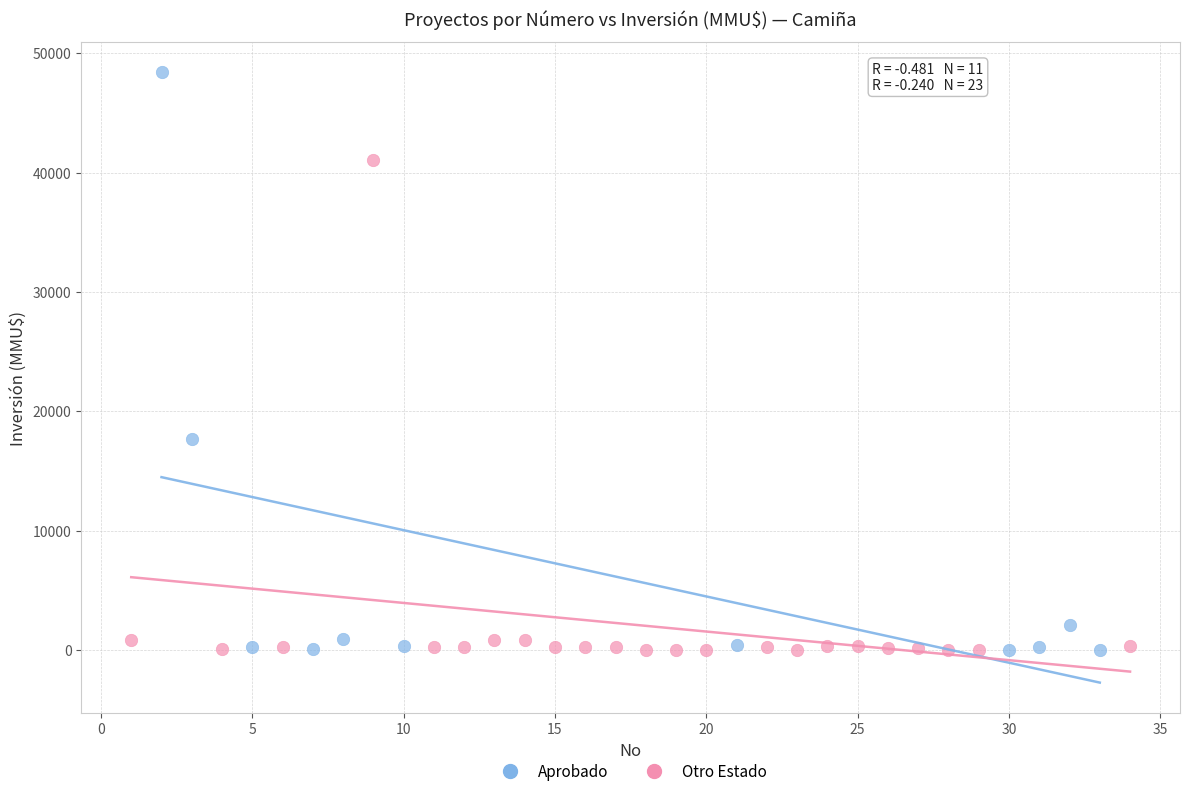

Which series reaches the maximum Y coordinate?

Aprobado